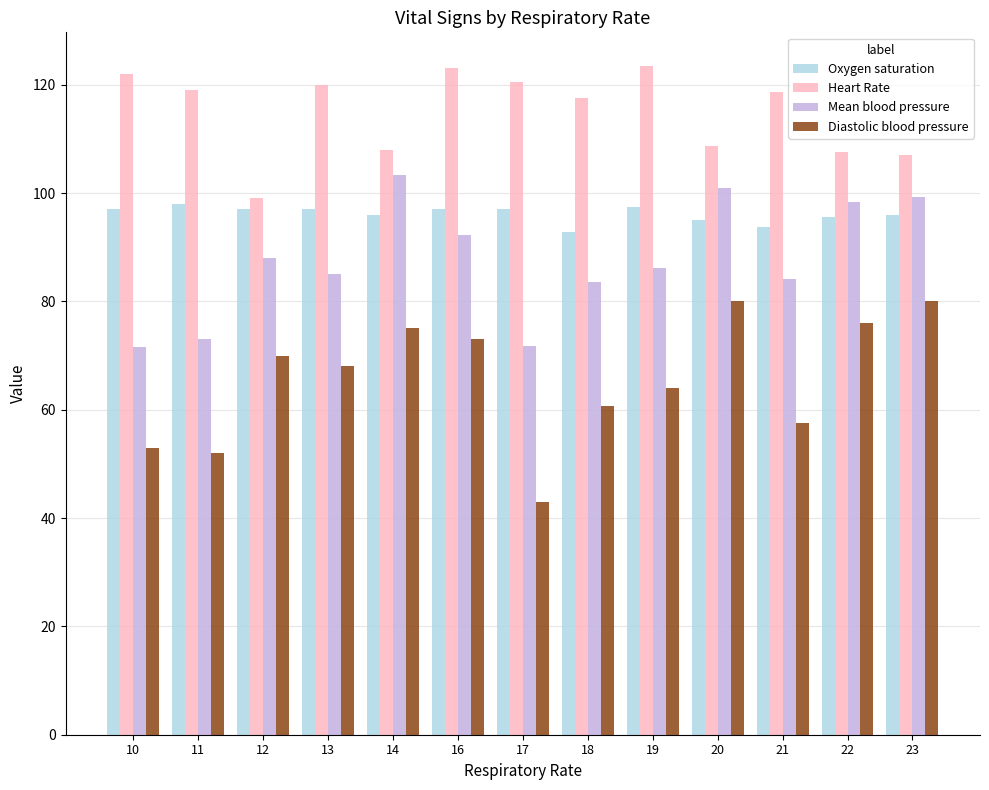

How many bars are there in each group?

4